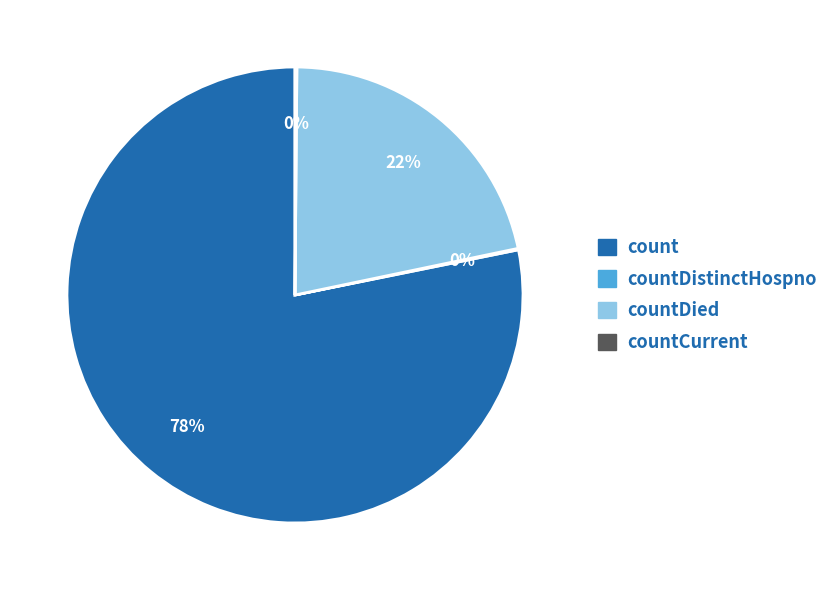

Does any single category account for the majority?

Yes